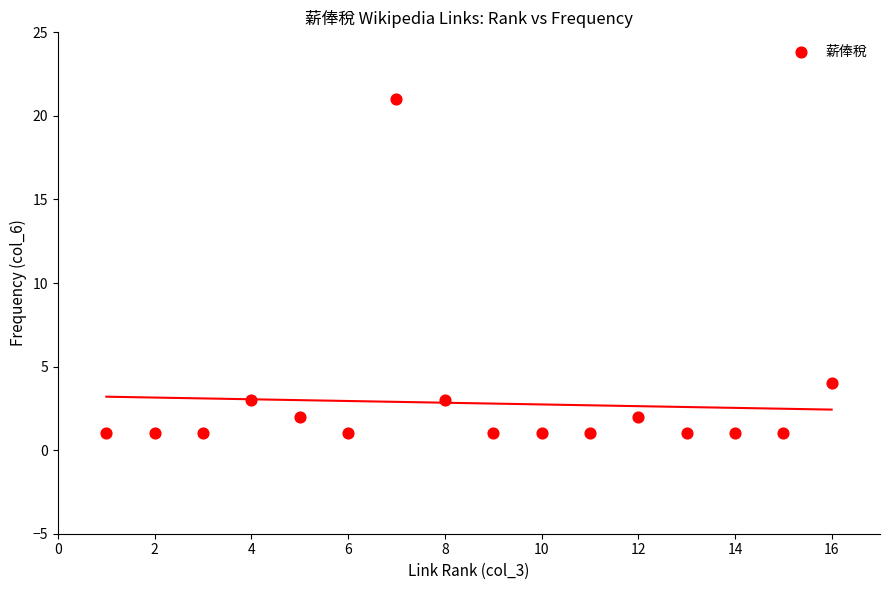

What is the range of X values (max minus min)?

15